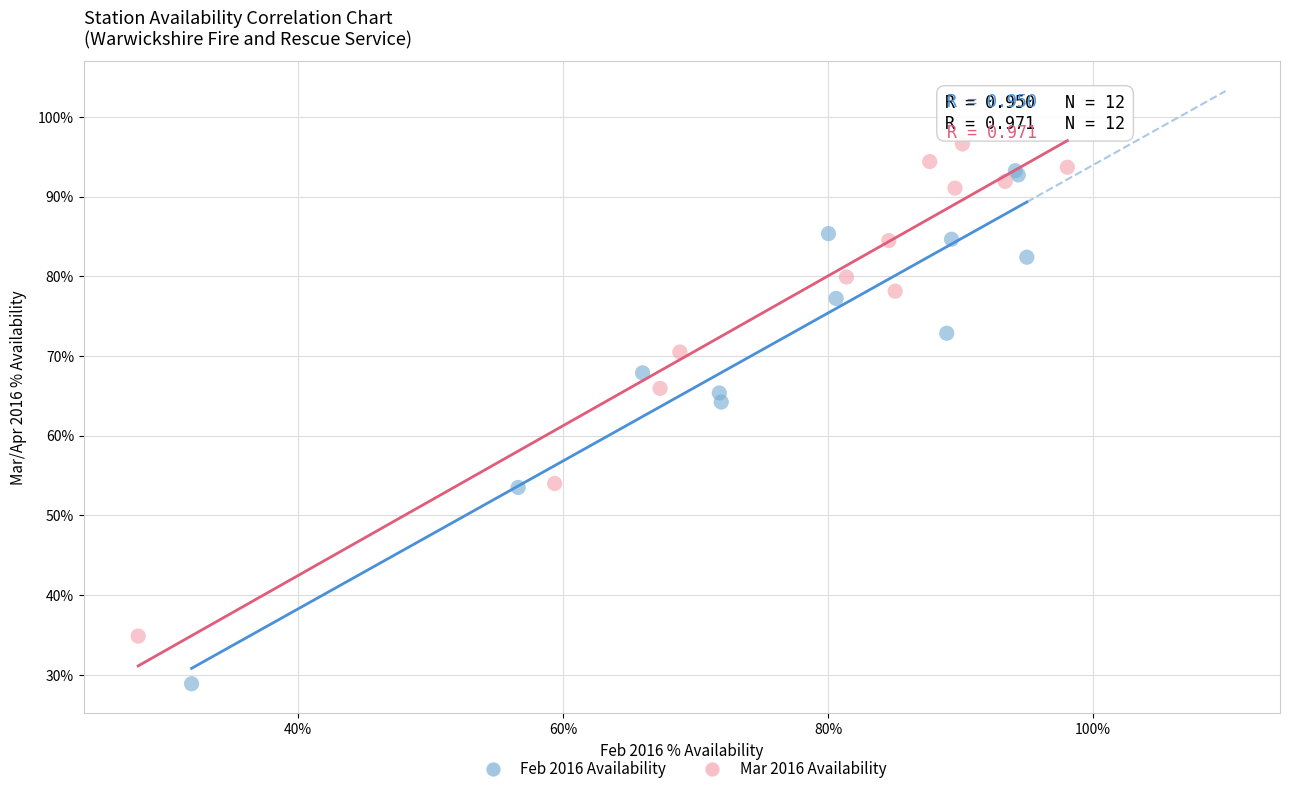

Which series contains the highest Y value?

Mar 2016 Availability